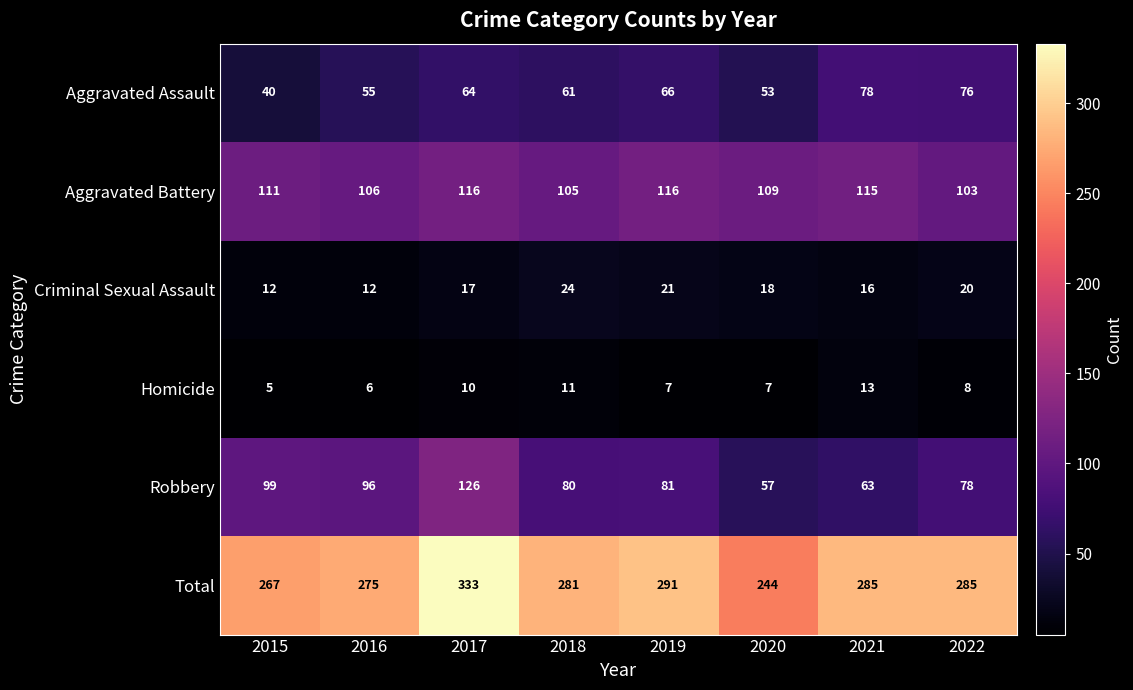

At which label is Criminal Sexual Assault closest to 18?

2020